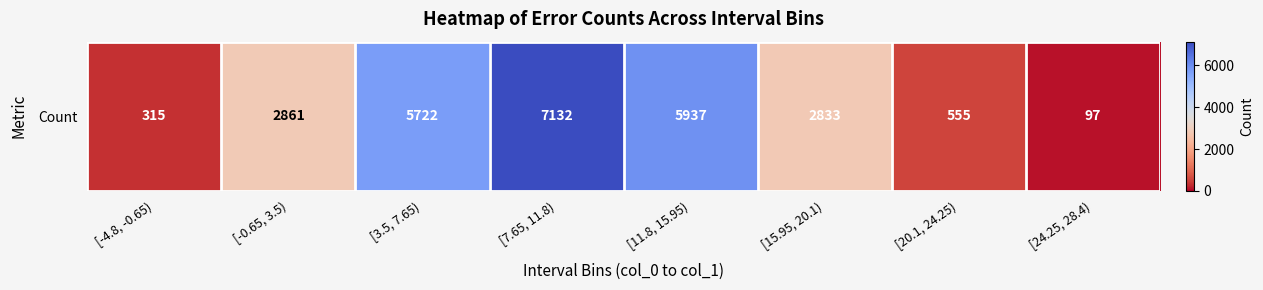

What is the greatest value displayed?

7132